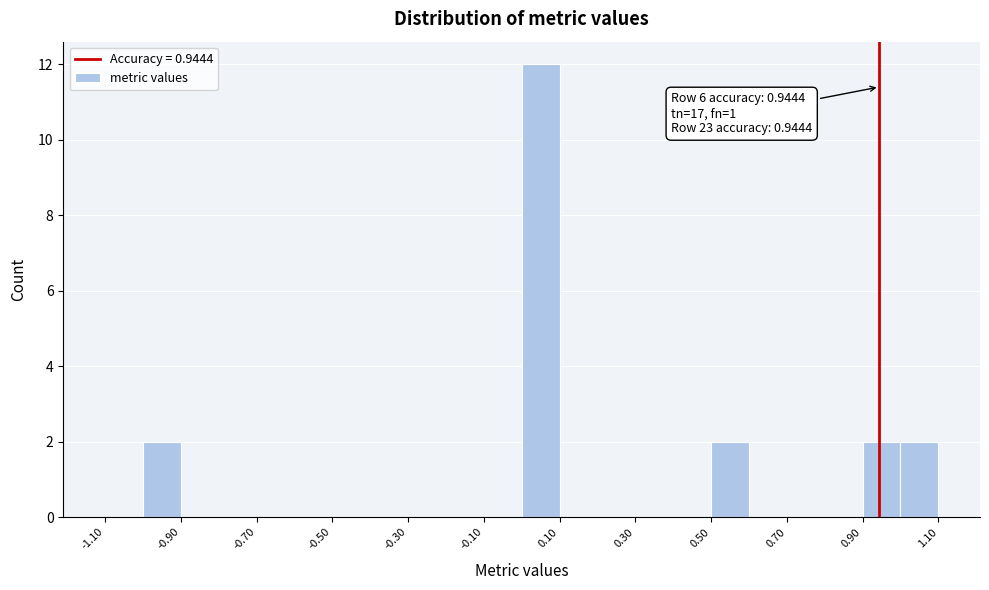

Which range on the x-axis has the tallest bar?

0.0 to 0.1